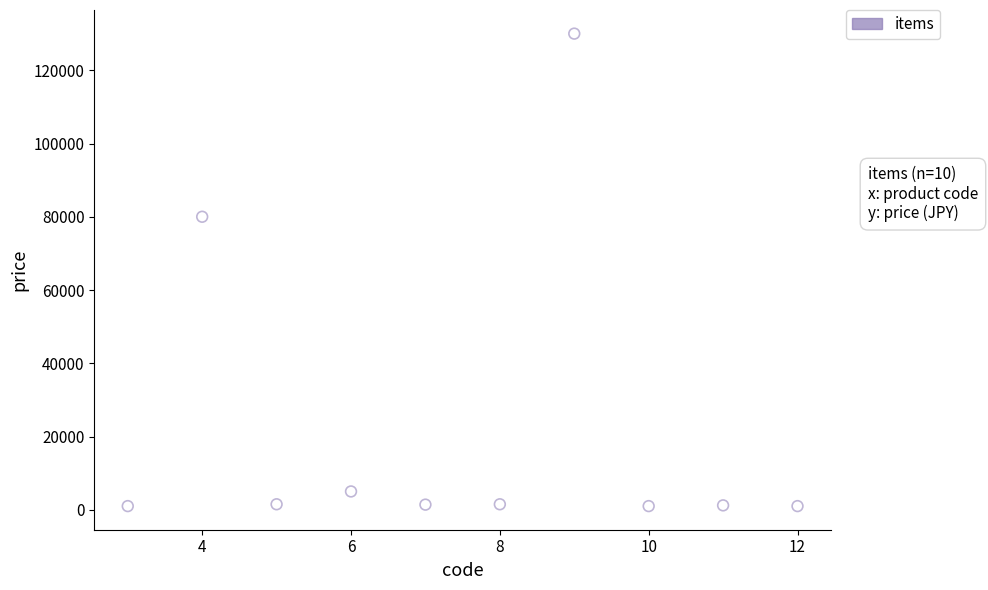

What is the average X value?

8